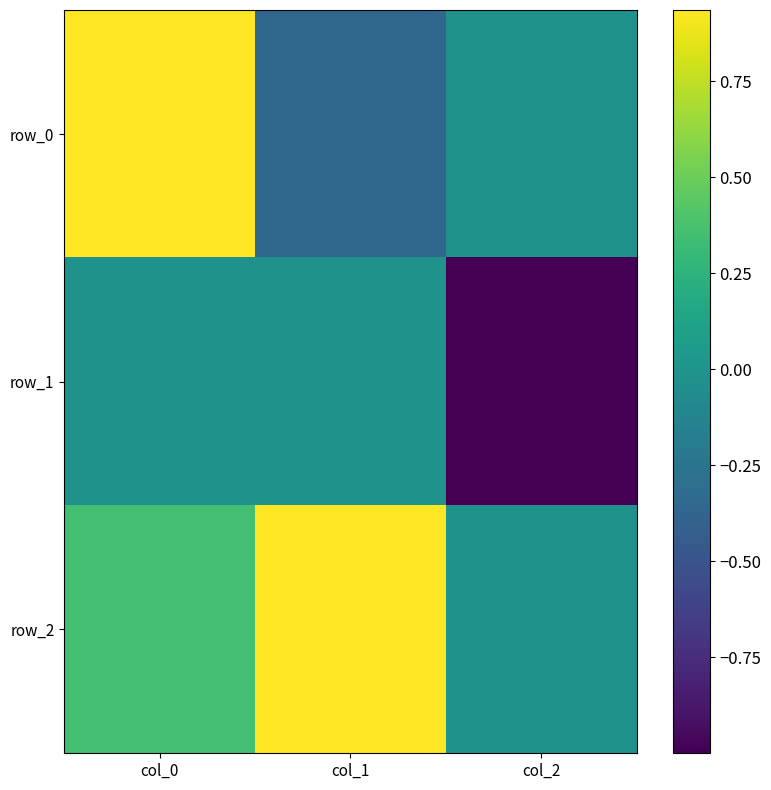

True or false: row_0 has a value of -0.5 at col_1.

False